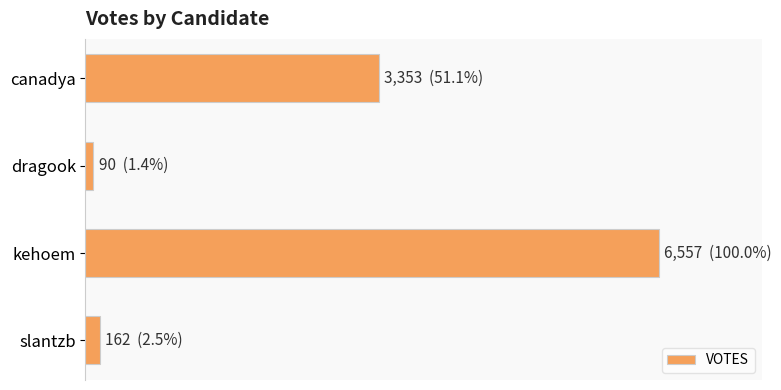

Are the bars grouped side by side (vs. stacked)?

No